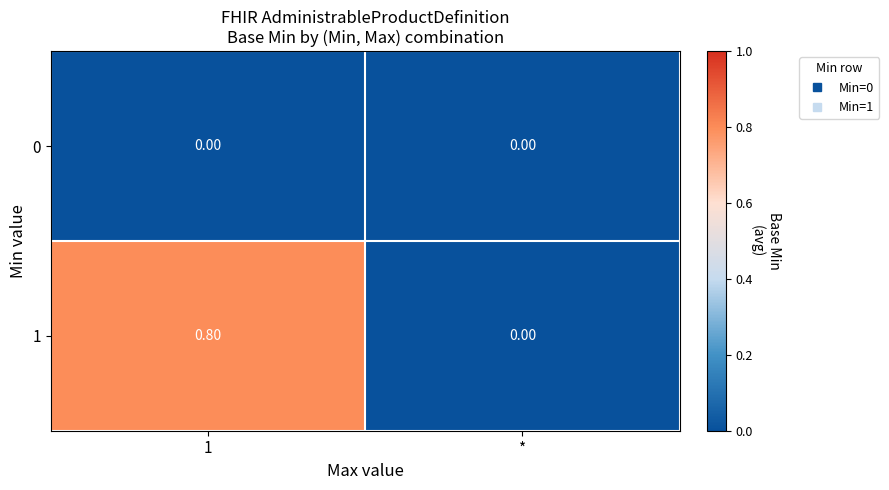

Is the value of 0 at * greater than the value of 1 at 1?

No